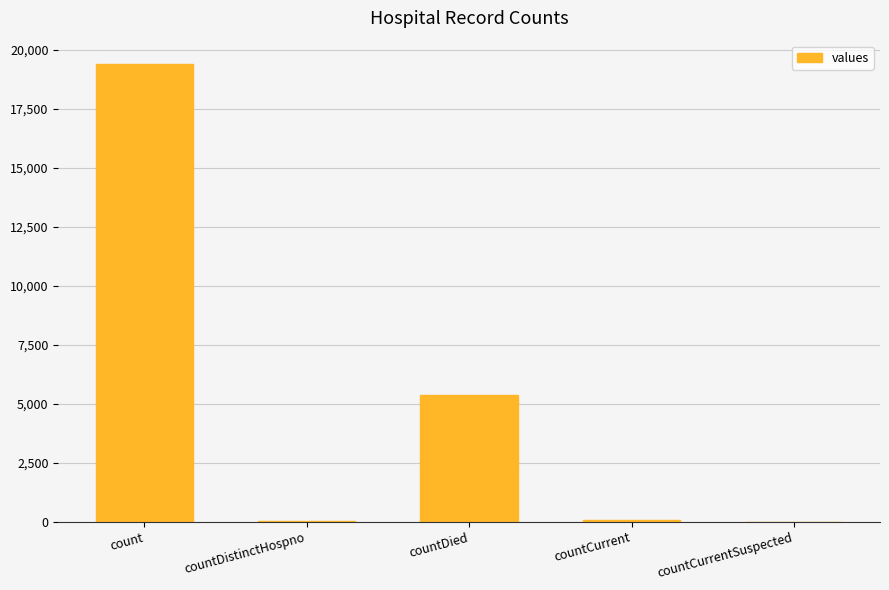

What is the change in value from countDistinctHospno to countCurrent?

+22